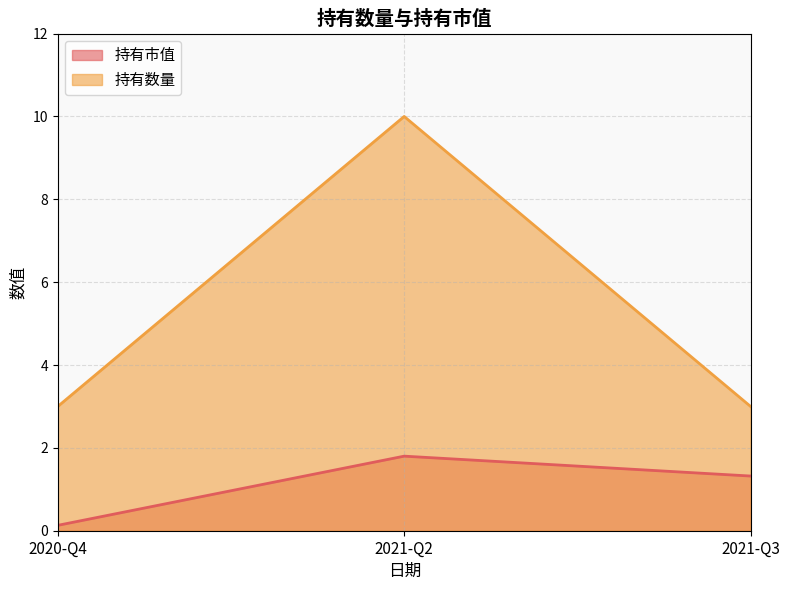

True or false: 持有市值 has a value of 2.9 at 2021-Q2.

False